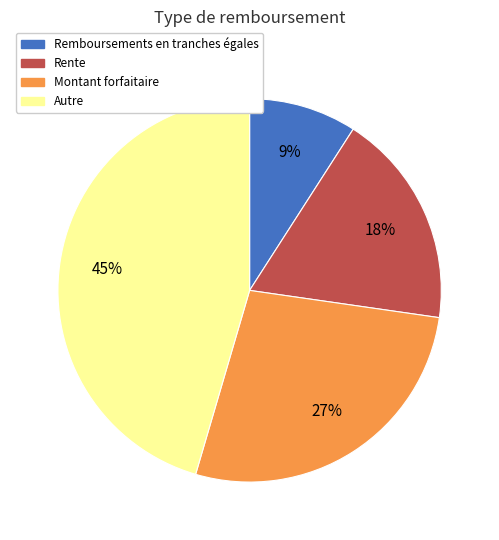

Count the number of slices in the pie.

4